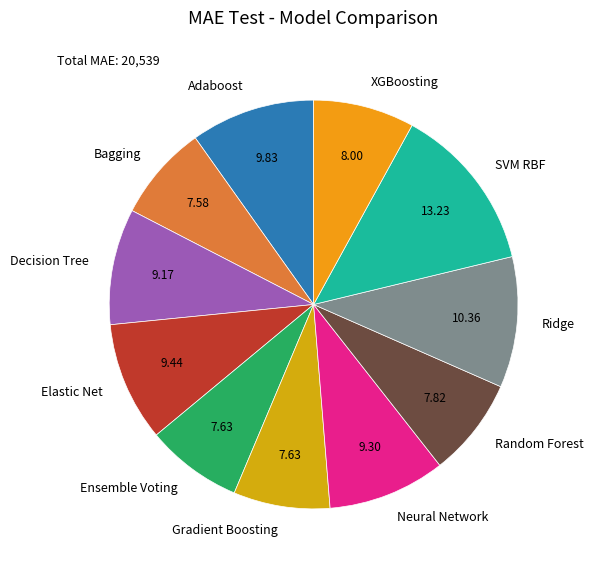

Which has a higher value, Decision Tree or SVM RBF?

SVM RBF